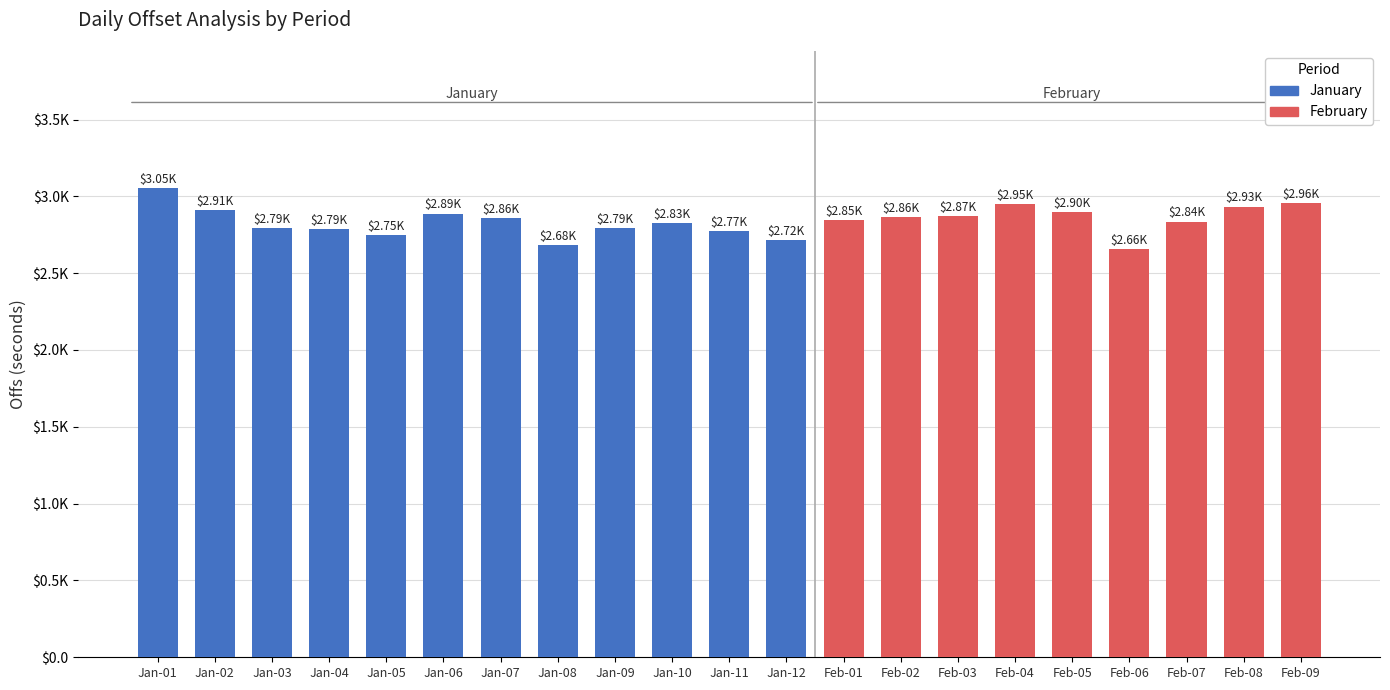

Does the chart contain any negative values?

No